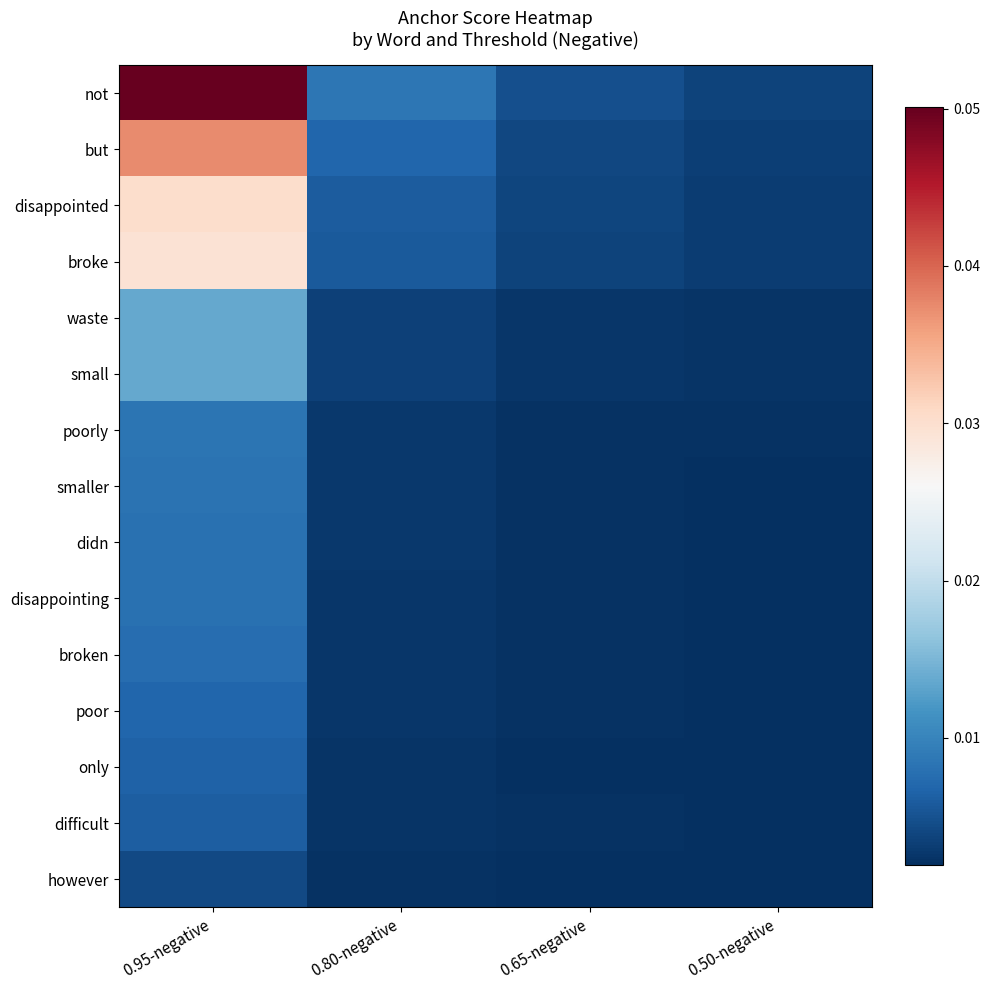

Reading left to right, list all the values displayed in this chart.

not: 0.95-negative=0.1	0.80-negative=0.0	0.65-negative=0.0	0.50-negative=0.0
but: 0.95-negative=0.0	0.80-negative=0.0	0.65-negative=0.0	0.50-negative=0.0
disappointed: 0.95-negative=0.0	0.80-negative=0.0	0.65-negative=0.0	0.50-negative=0.0
broke: 0.95-negative=0.0	0.80-negative=0.0	0.65-negative=0.0	0.50-negative=0.0
waste: 0.95-negative=0.0	0.80-negative=0.0	0.65-negative=0.0	0.50-negative=0.0
small: 0.95-negative=0.0	0.80-negative=0.0	0.65-negative=0.0	0.50-negative=0.0
poorly: 0.95-negative=0.0	0.80-negative=0.0	0.65-negative=0.0	0.50-negative=0.0
smaller: 0.95-negative=0.0	0.80-negative=0.0	0.65-negative=0.0	0.50-negative=0.0
didn: 0.95-negative=0.0	0.80-negative=0.0	0.65-negative=0.0	0.50-negative=0.0
disappointing: 0.95-negative=0.0	0.80-negative=0.0	0.65-negative=0.0	0.50-negative=0.0
broken: 0.95-negative=0.0	0.80-negative=0.0	0.65-negative=0.0	0.50-negative=0.0
poor: 0.95-negative=0.0	0.80-negative=0.0	0.65-negative=0.0	0.50-negative=0.0
only: 0.95-negative=0.0	0.80-negative=0.0	0.65-negative=0.0	0.50-negative=0.0
difficult: 0.95-negative=0.0	0.80-negative=0.0	0.65-negative=0.0	0.50-negative=0.0
however: 0.95-negative=0.0	0.80-negative=0.0	0.65-negative=0.0	0.50-negative=0.0